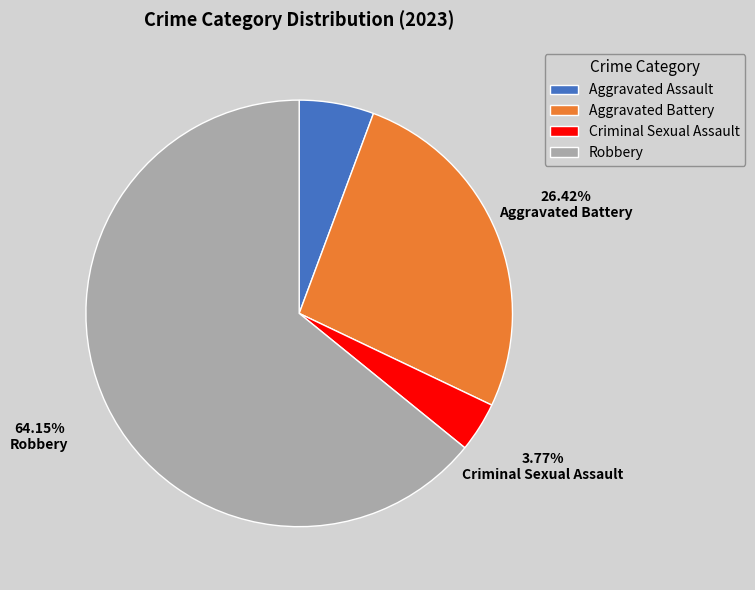

To the nearest percent, what is the average slice percentage?

25%